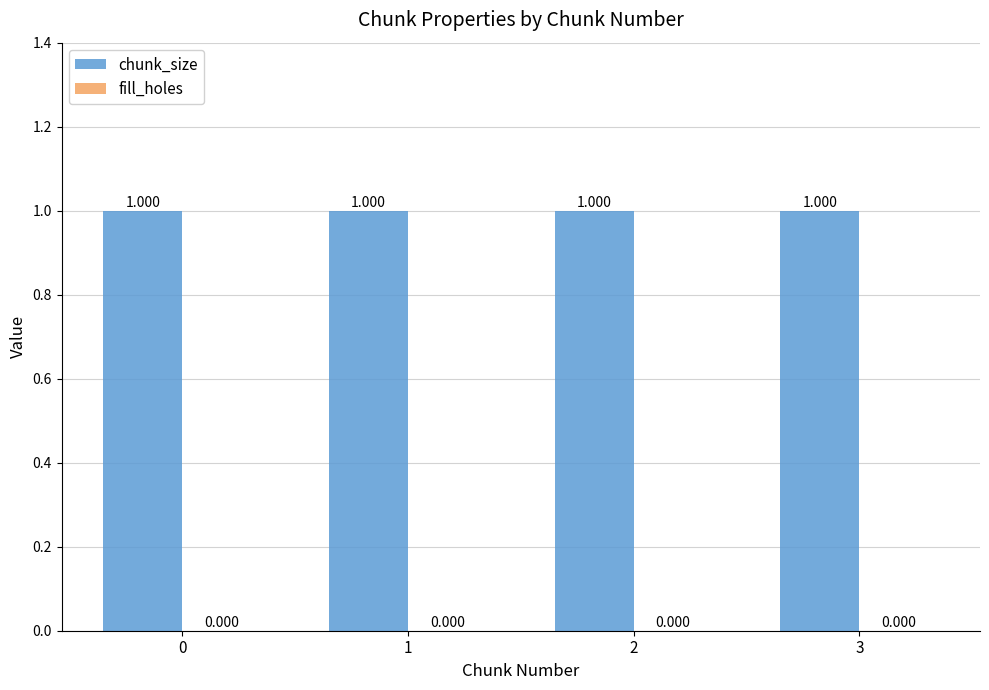

Count the number of data series in this chart.

2